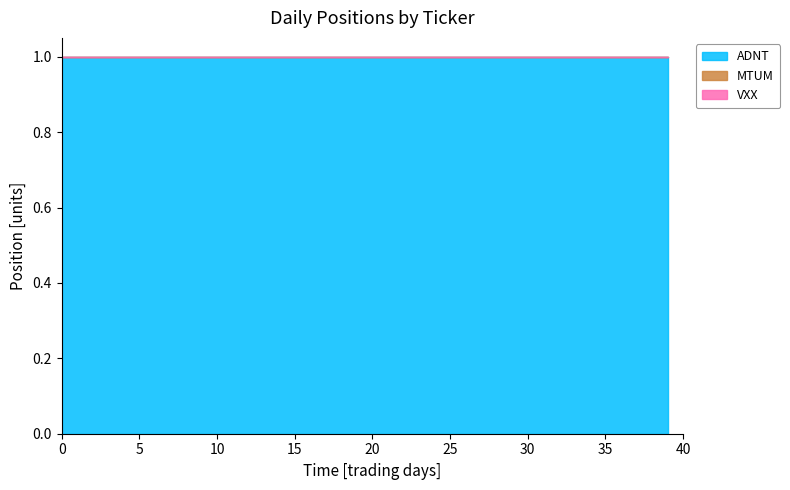

What is the difference between the highest and lowest values at 2?

1